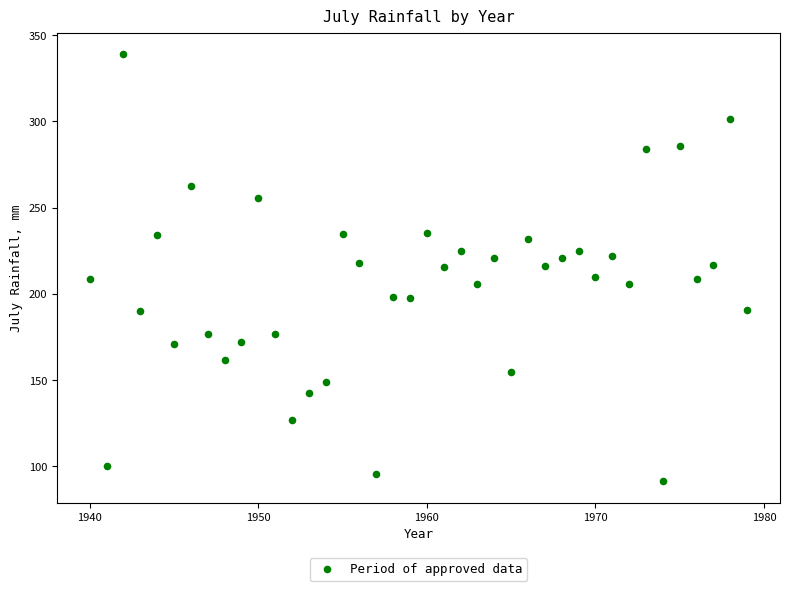

What is the range of X values (max minus min)?

39.0